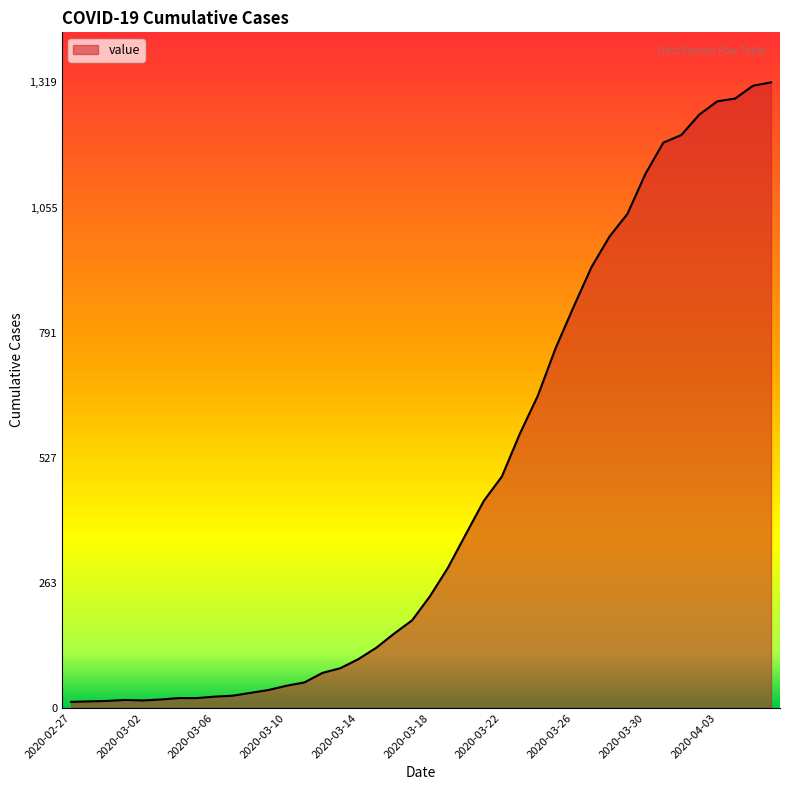

What is the greatest value displayed?

1319